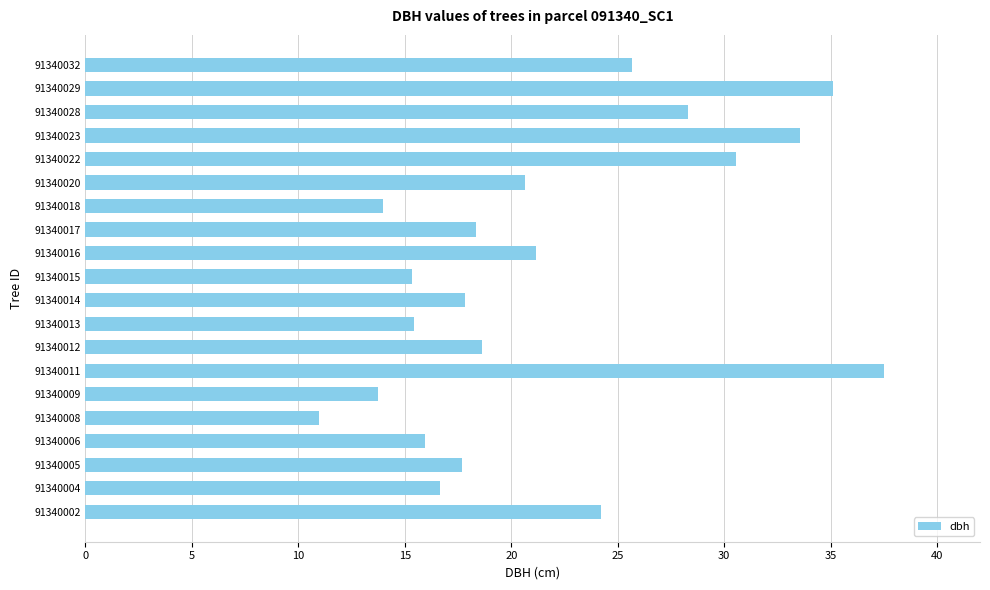

What is the difference between the maximum and minimum values?

26.6